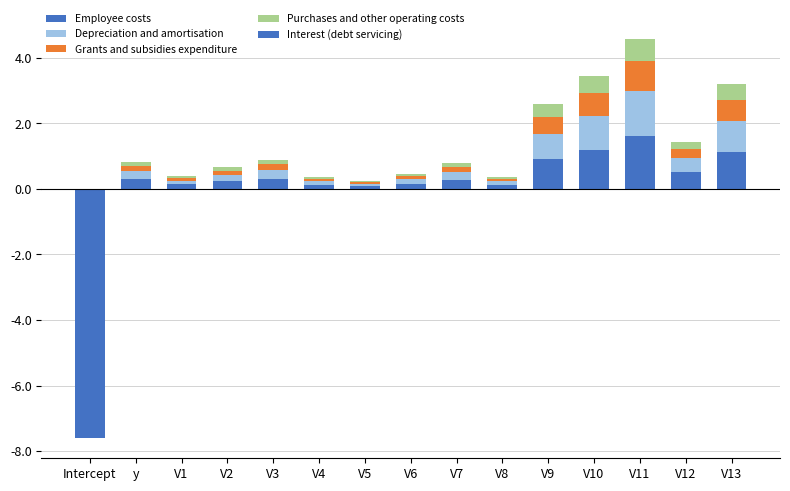

The Depreciation and amortisation series shows 0.1 at V2. True or false?

False